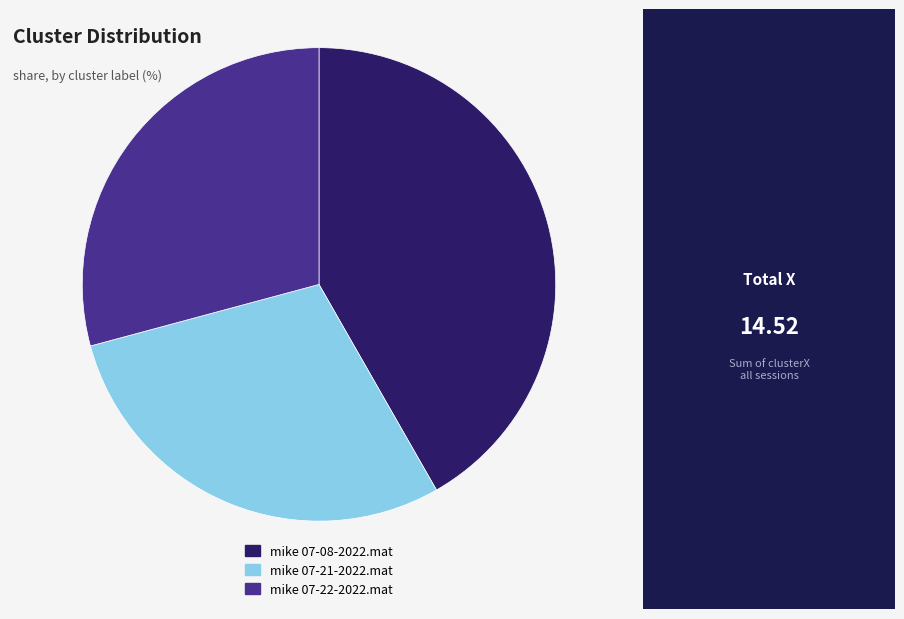

Does mike 07-21-2022.mat account for over 50% of the chart?

No